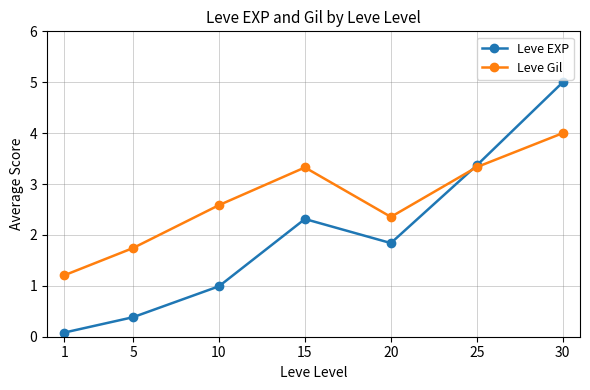

Rank the categories by Leve EXP value from highest to lowest.

30, 25, 15, 20, 10, 5, 1